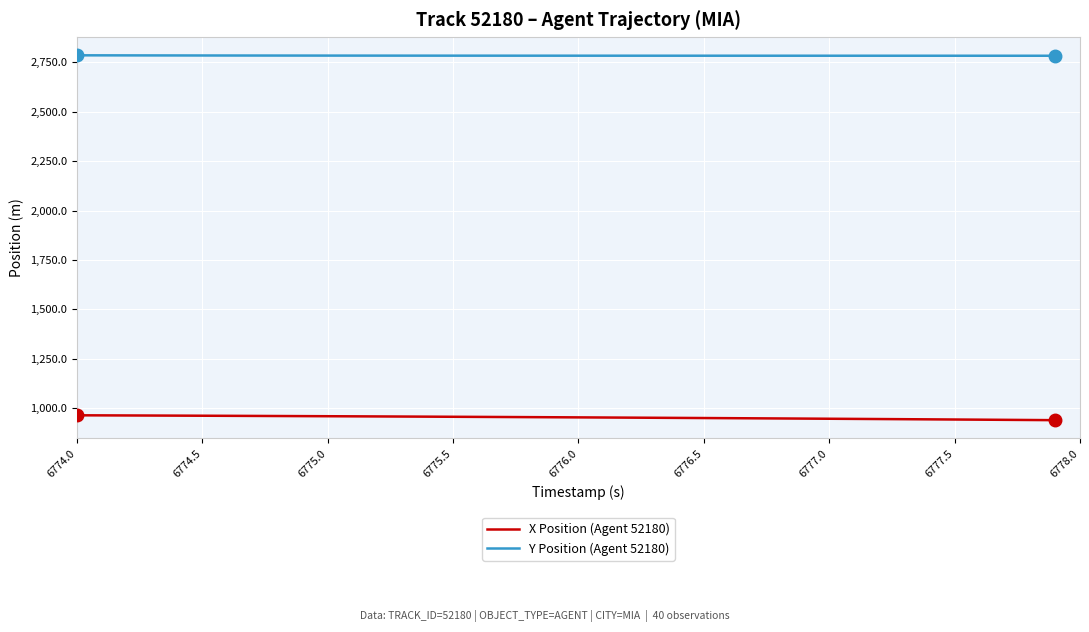

True or false: Y Position (Agent 52180) and X Position (Agent 52180) intersect in this chart.

False